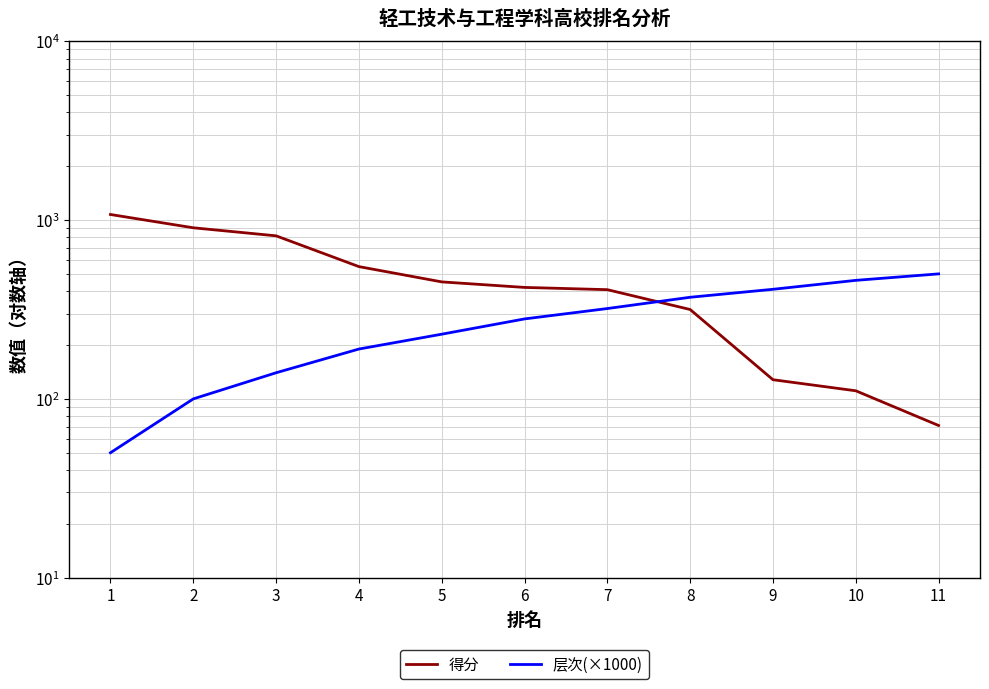

Which label corresponds to the largest value in the chart?

1